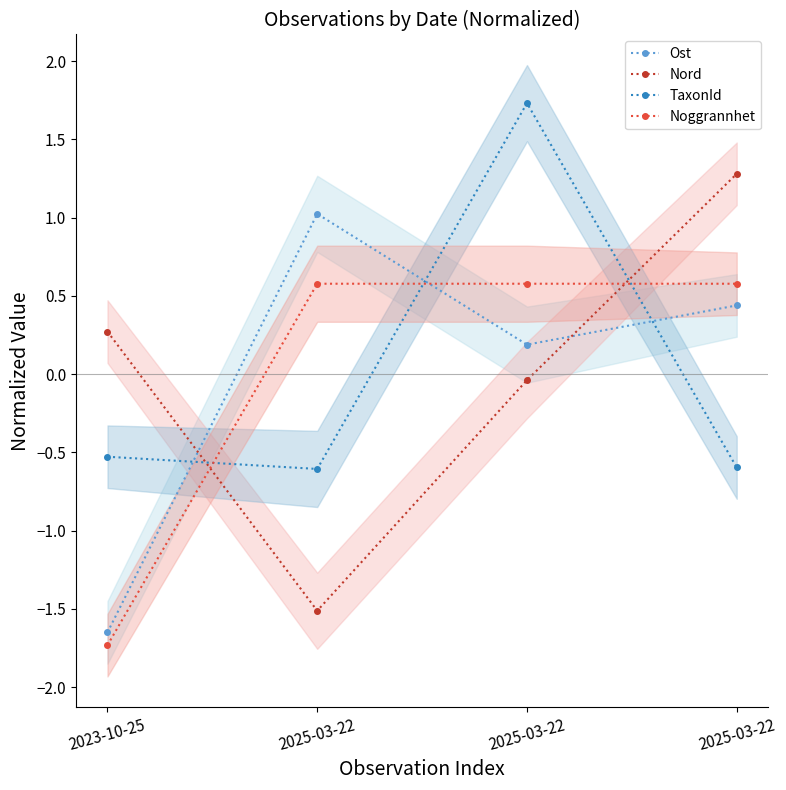

In Nord, how many points are lower than both neighbors (excluding endpoints)?

1